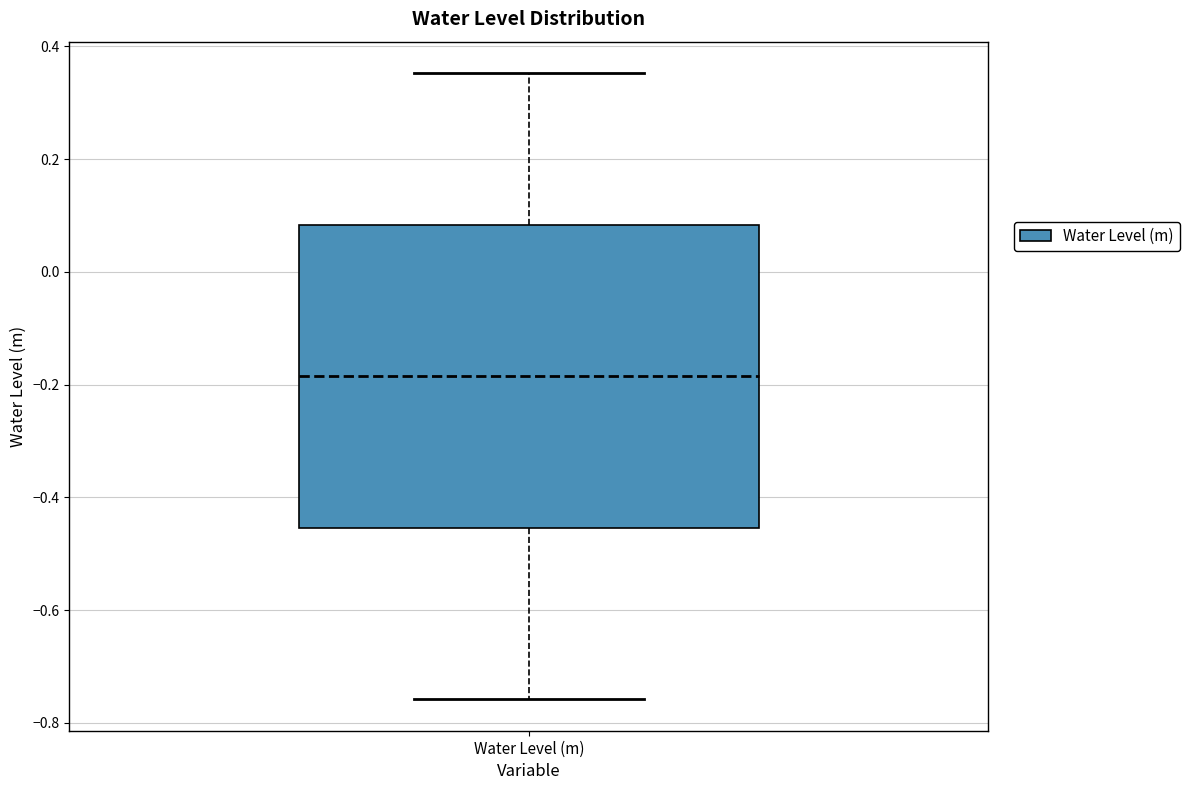

Where does the median line of the box for Water Level (m) sit on the y-axis? The values are not printed on the chart, so give them approximately, as read against the axis.

-0.18